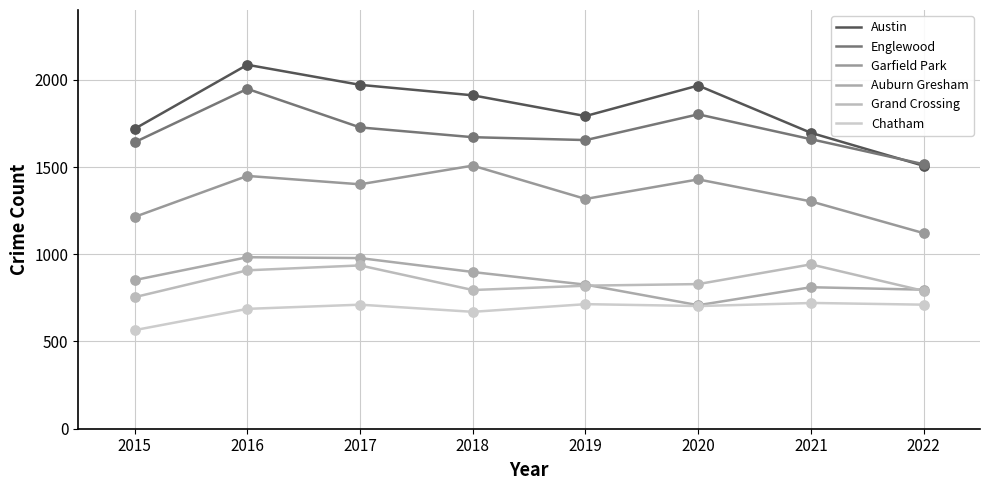

What are all the series names shown in the legend?

Austin, Englewood, Garfield Park, Auburn Gresham, Grand Crossing, Chatham